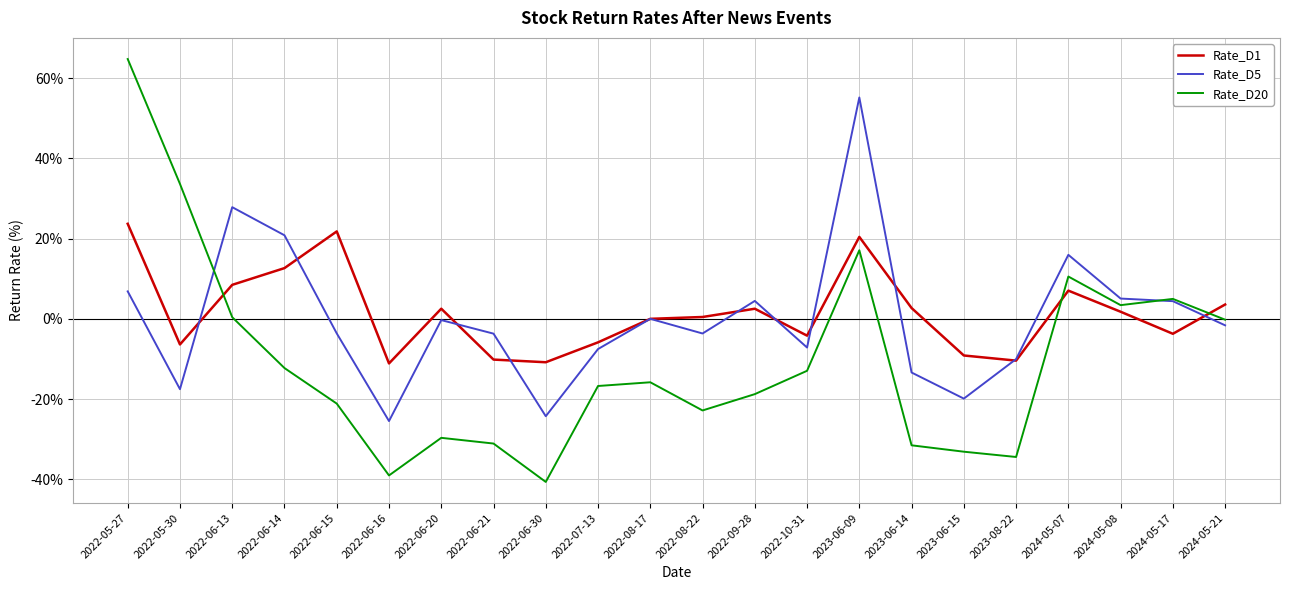

Which category has the highest value in the Rate_D20 series?

2022-05-27